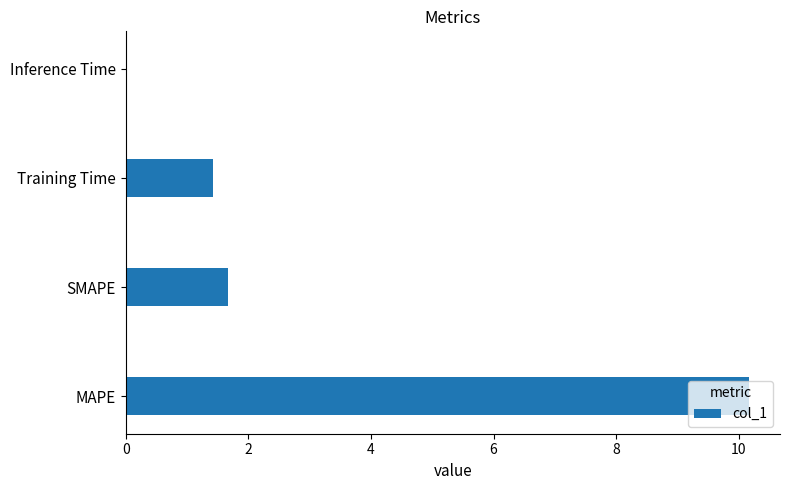

What is the approximate value at SMAPE?

1.7